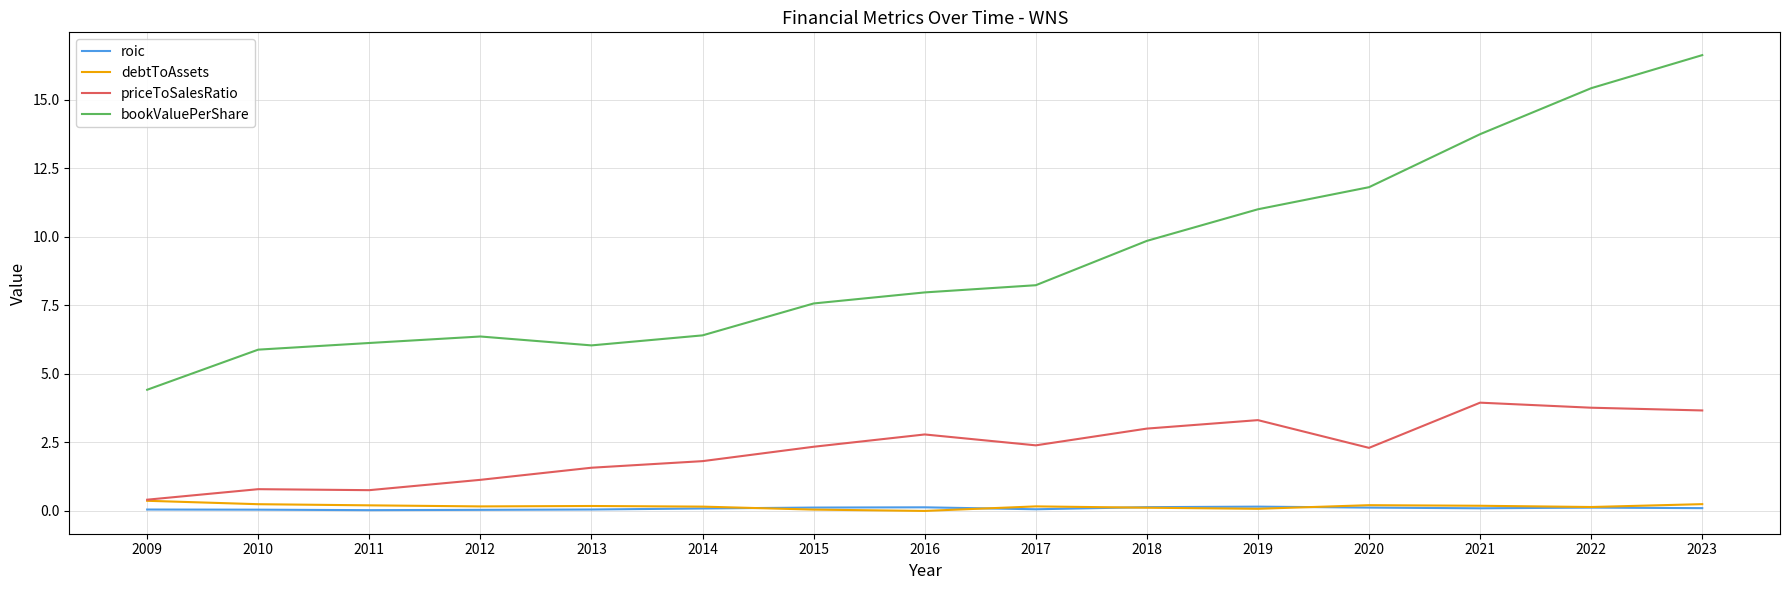

Which series has the largest total across all categories?

bookValuePerShare